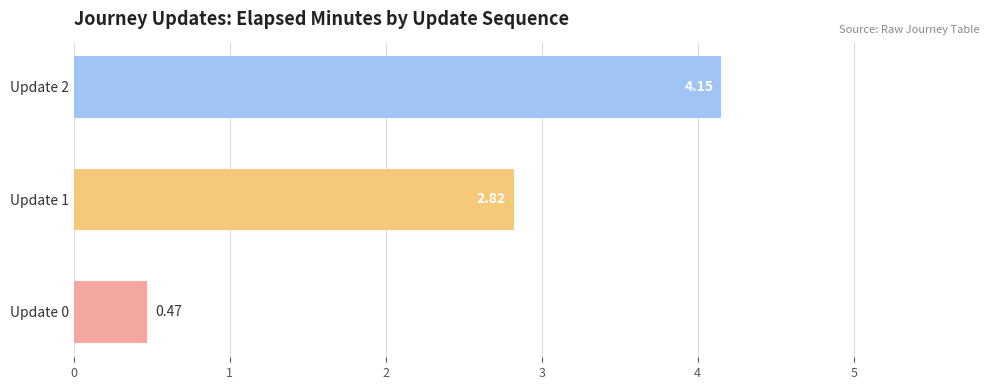

Which has a higher value, Update 1 or Update 0?

Update 1